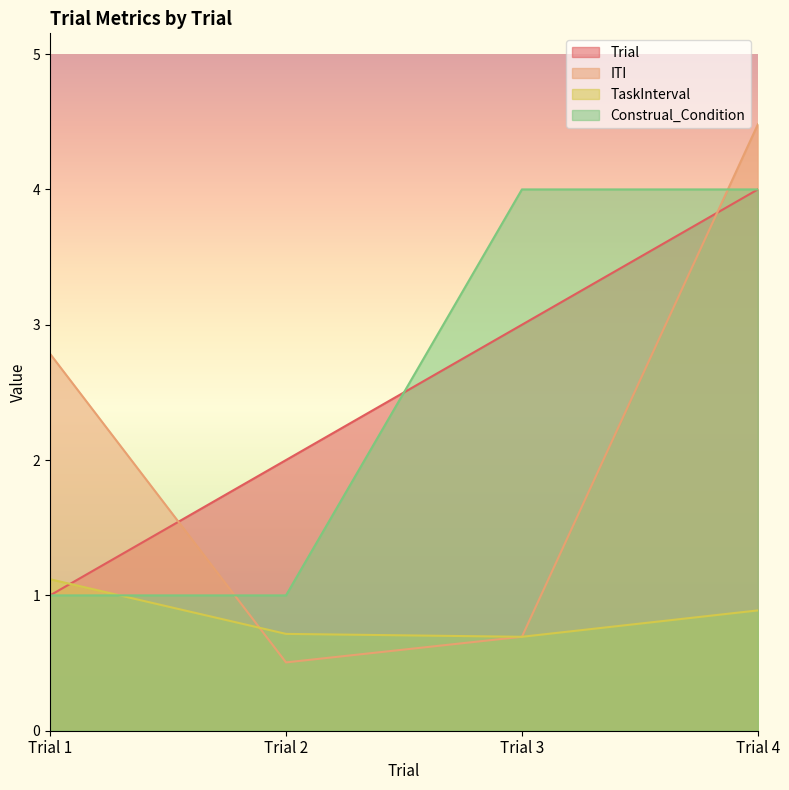

Read the ITI value at Trial 3.

0.7